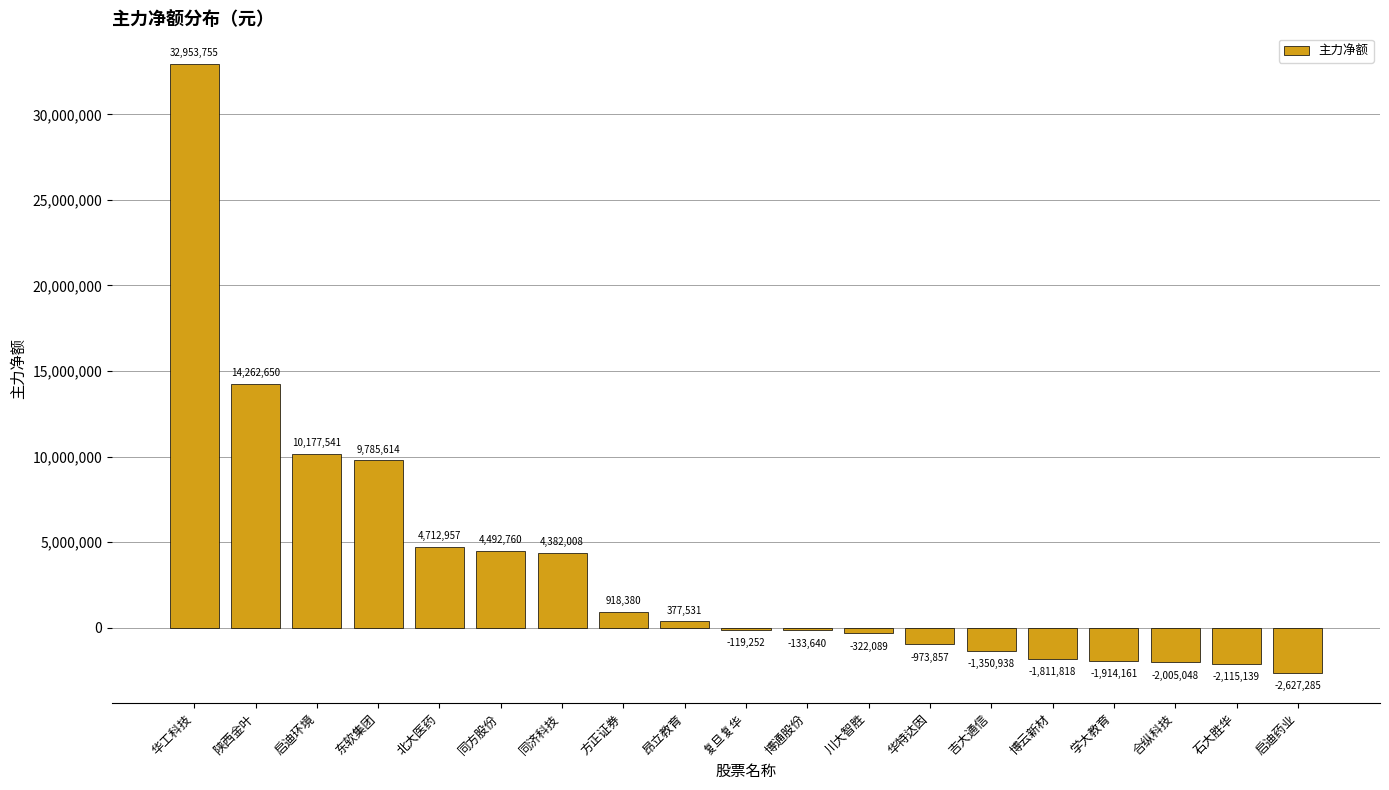

What is the change in value from 昂立教育 to 合纵科技?

-2382579